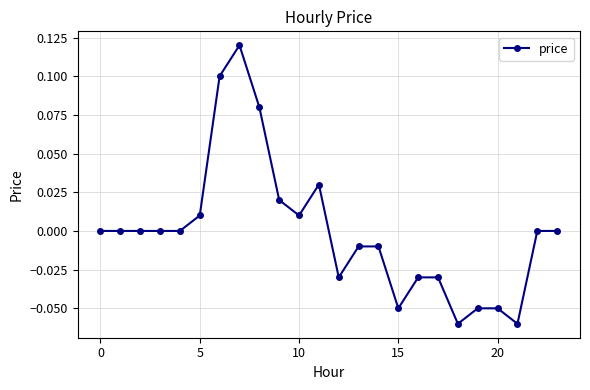

True or false: the data has more than 1 interior local peaks.

True